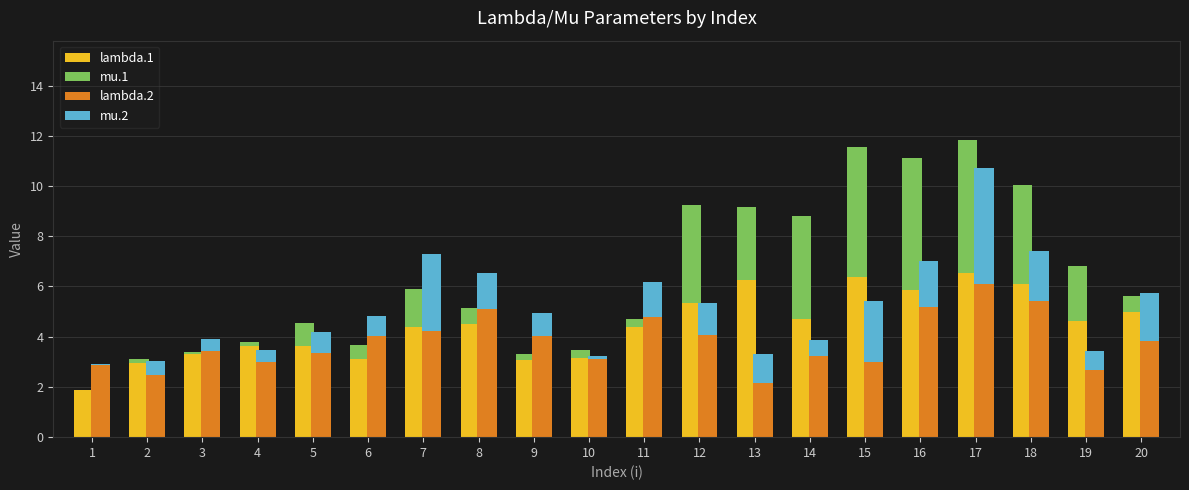

What is the difference between the maximum and minimum values in the mu.2 series?

4.6